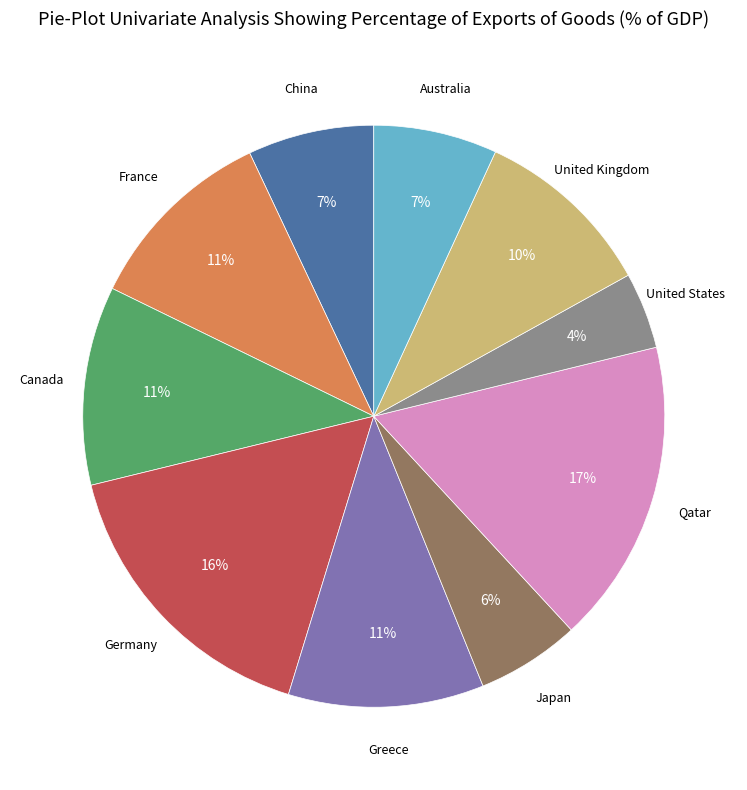

To the nearest percent, what is the average slice percentage?

10%